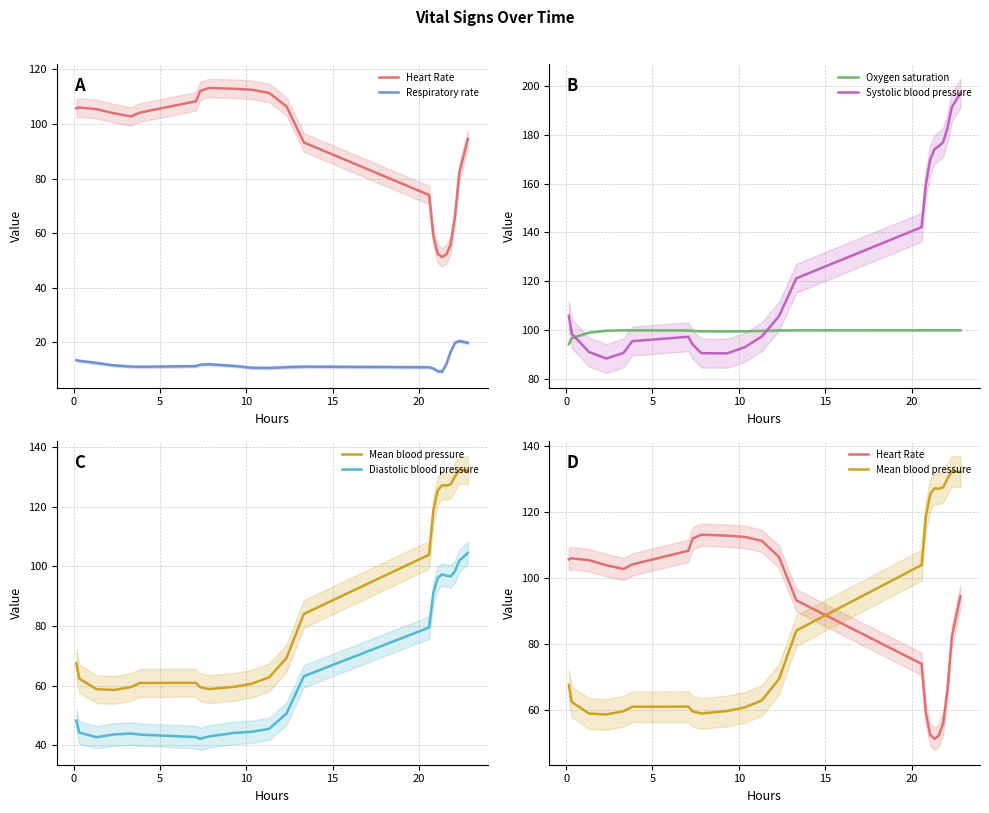

Is this an area chart (filled region under the line)?

No